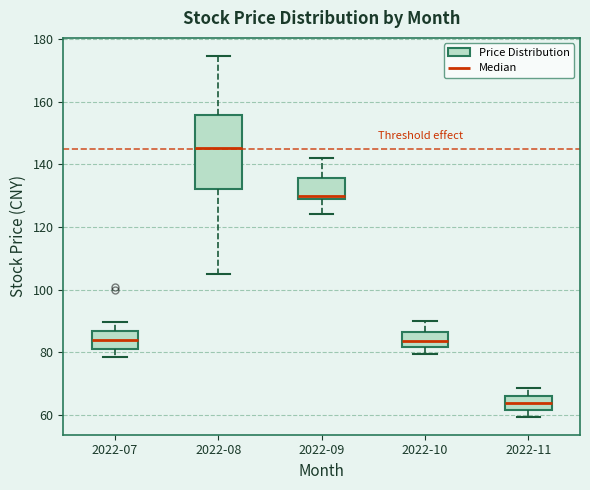

Reading left to right, transcribe this box plot: for each box, give where its median line is, the range the box spans, and where its two whiskers end, as read against the y-axis. The values are not printed on the chart, so give them approximately, as read against the axis.

2022-07: median 84, box 80 to 86, whiskers 78 to 90
2022-08: median 146, box 132 to 156, whiskers 106 to 174
2022-09: median 130 (just above the box's lower edge), box 130 to 136, whiskers 124 to 142
2022-10: median 84, box 82 to 86, whiskers 80 to 90
2022-11: median 64, box 62 to 66, whiskers 60 to 68